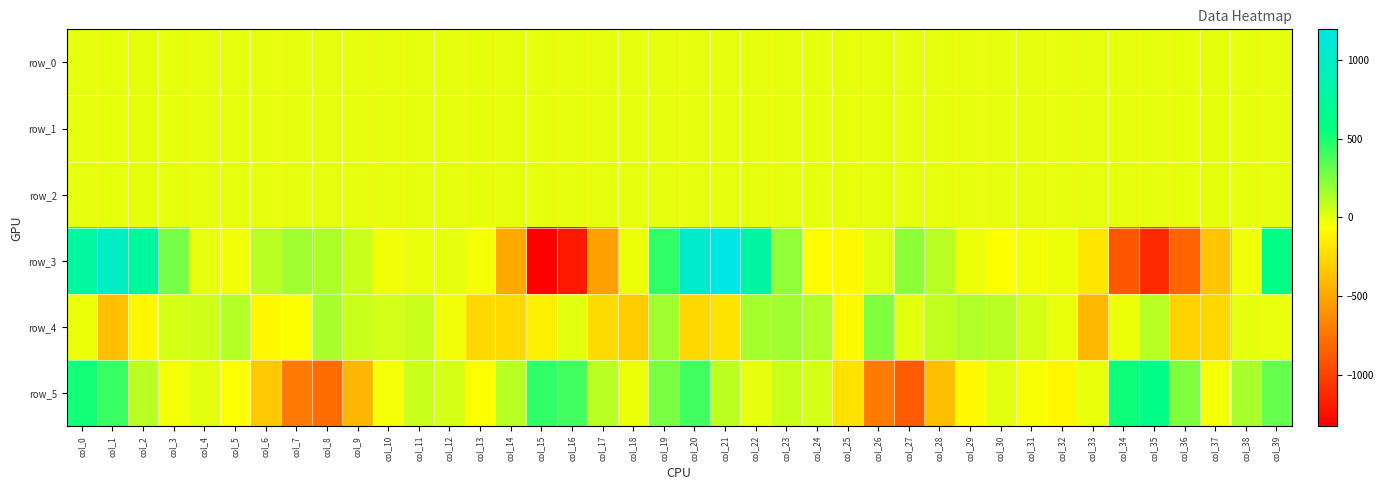

At which label does row_1 reach its minimum?

col_17